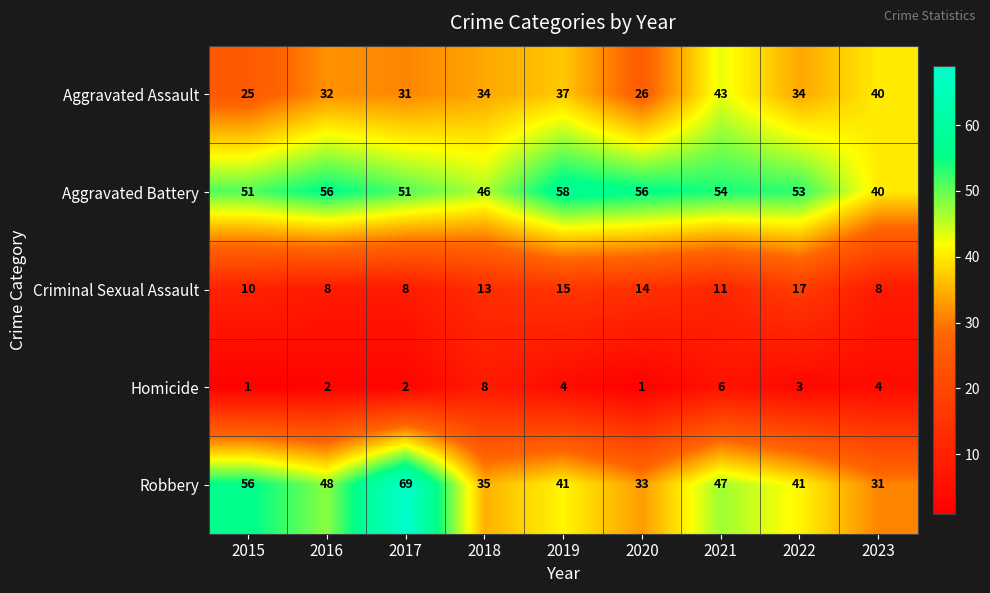

Is the value of Aggravated Battery at 2016 greater than the value of Robbery at 2018?

Yes